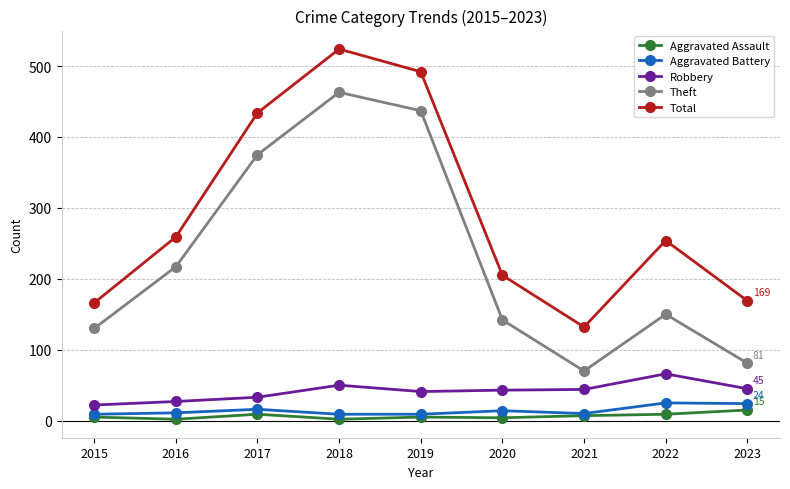

What is the maximum value shown in the chart?

524